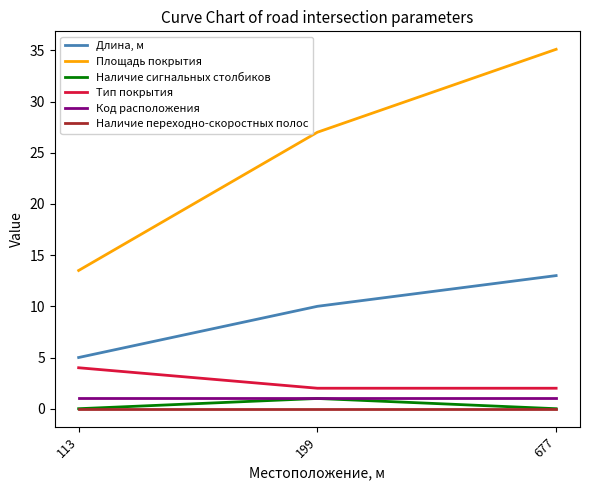

What is the difference between the maximum and second lowest values in the Наличие сигнальных столбиков series?

1.0